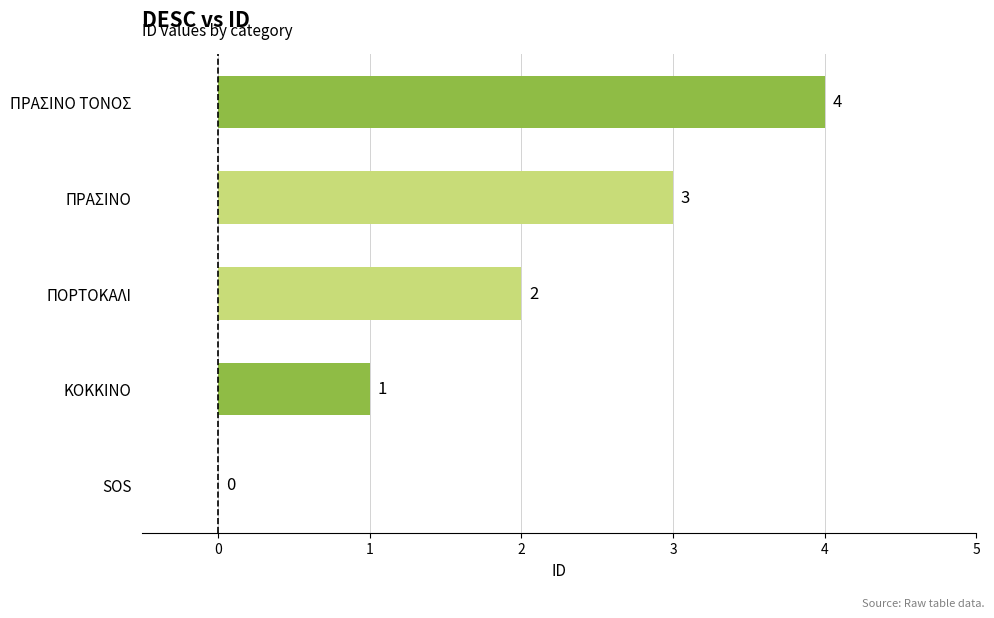

What is the sum of all values?

10